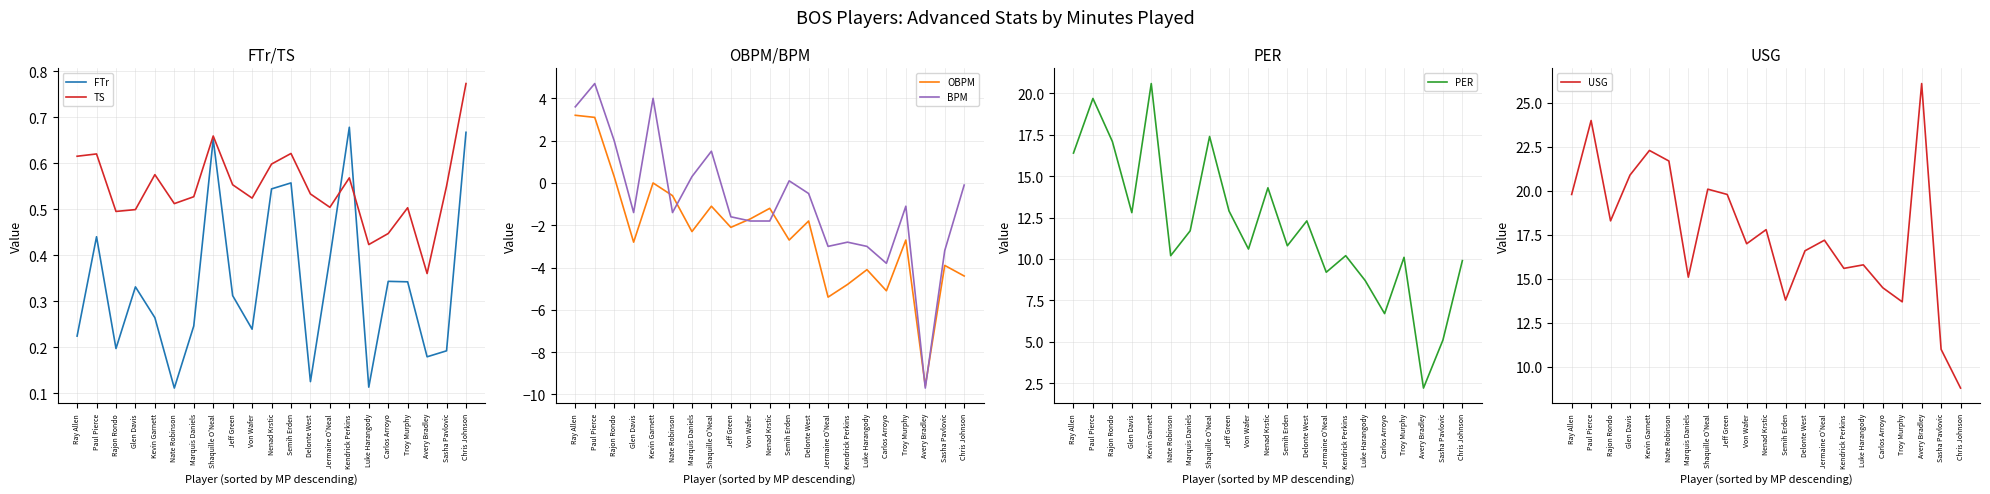

At which category does TS reach its first local valley?

Rajon Rondo